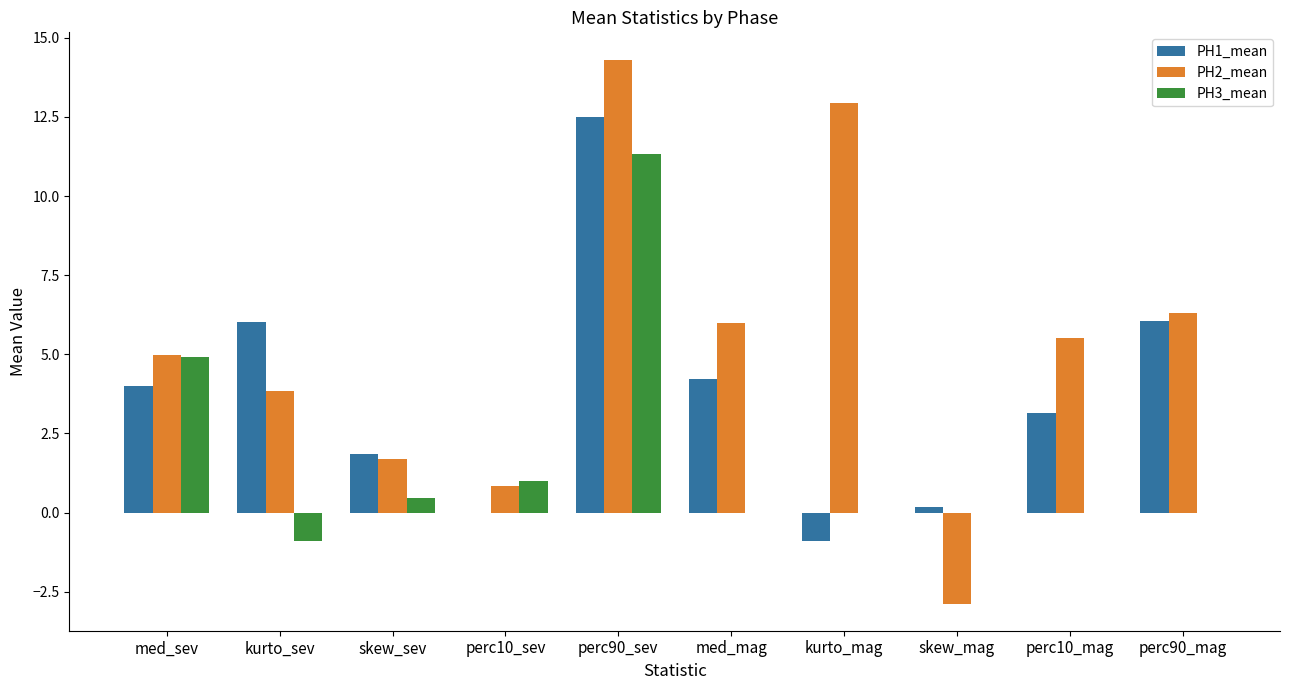

Which series has the largest total across all categories?

PH2_mean